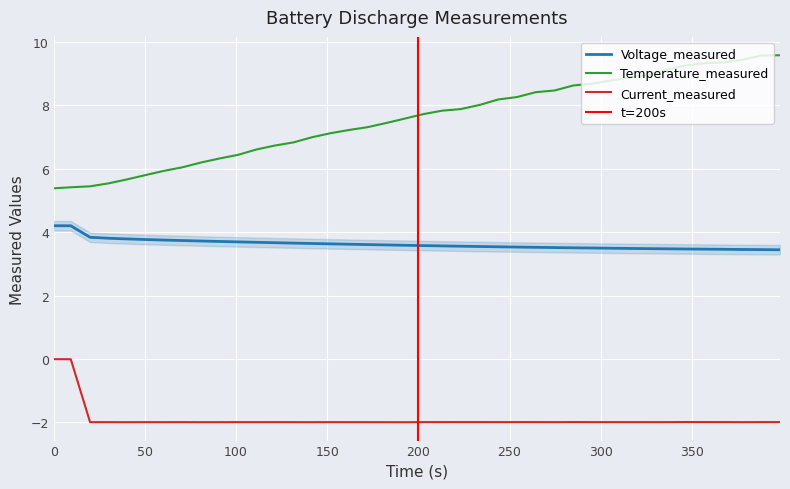

True or false: Current_measured and Voltage_measured intersect in this chart.

False